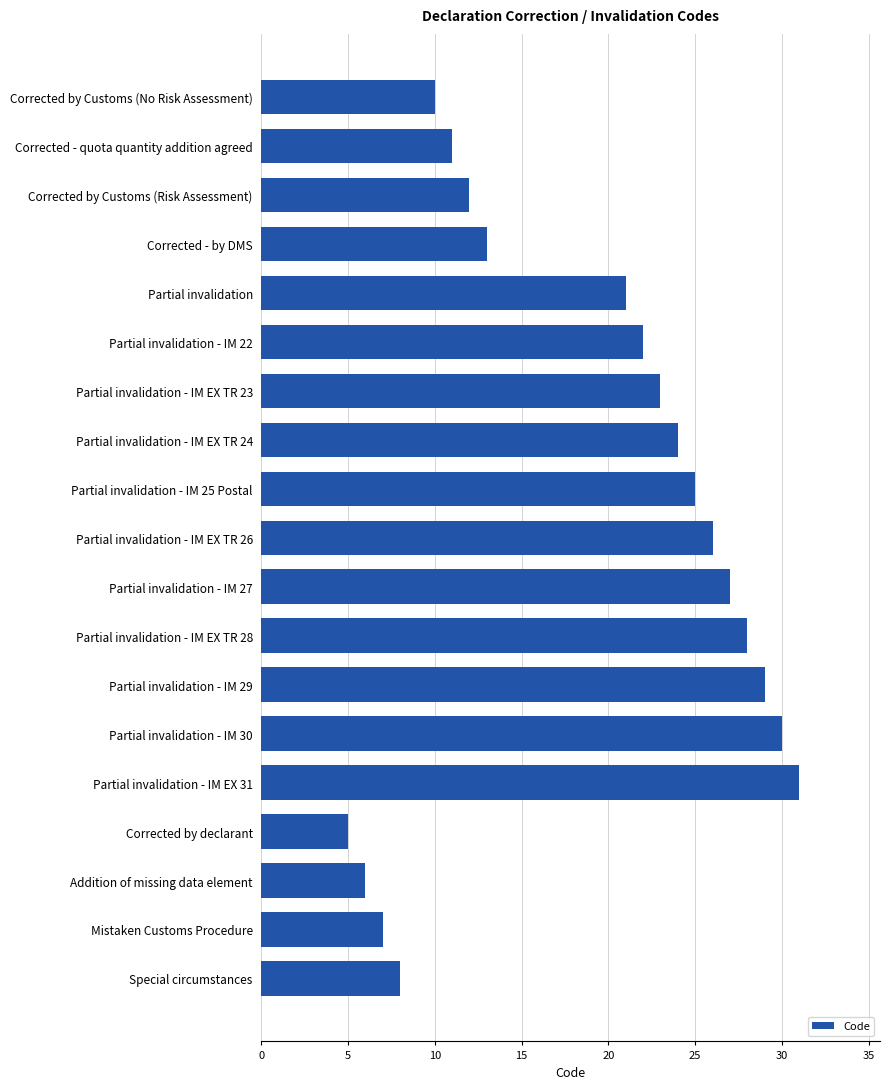

Reading top to bottom, list all the values displayed in this chart.

Corrected by Customs (No Risk Assessment)=10	Corrected - quota quantity addition agreed=11	Corrected by Customs (Risk Assessment)=12	Corrected - by DMS=13	Partial invalidation=21	Partial invalidation - IM 22=22	Partial invalidation - IM EX TR 23=23	Partial invalidation - IM EX TR 24=24	Partial invalidation - IM 25 Postal=25	Partial invalidation - IM EX TR 26=26	Partial invalidation - IM 27=27	Partial invalidation - IM EX TR 28=28	Partial invalidation - IM 29=29	Partial invalidation - IM 30=30	Partial invalidation - IM EX 31=31	Corrected by declarant=5	Addition of missing data element=6	Mistaken Customs Procedure=7	Special circumstances=8